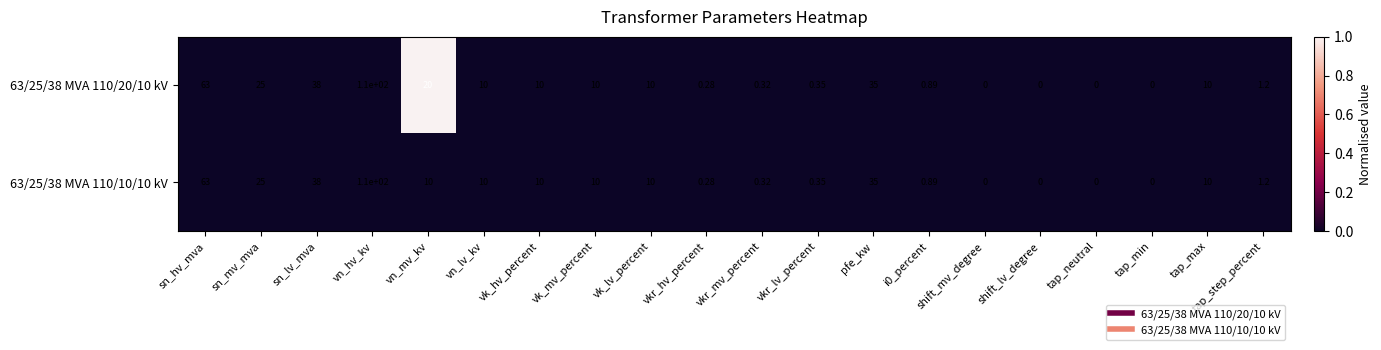

At which label does 63/25/38 MVA 110/20/10 kV first exceed 10?

sn_hv_mva